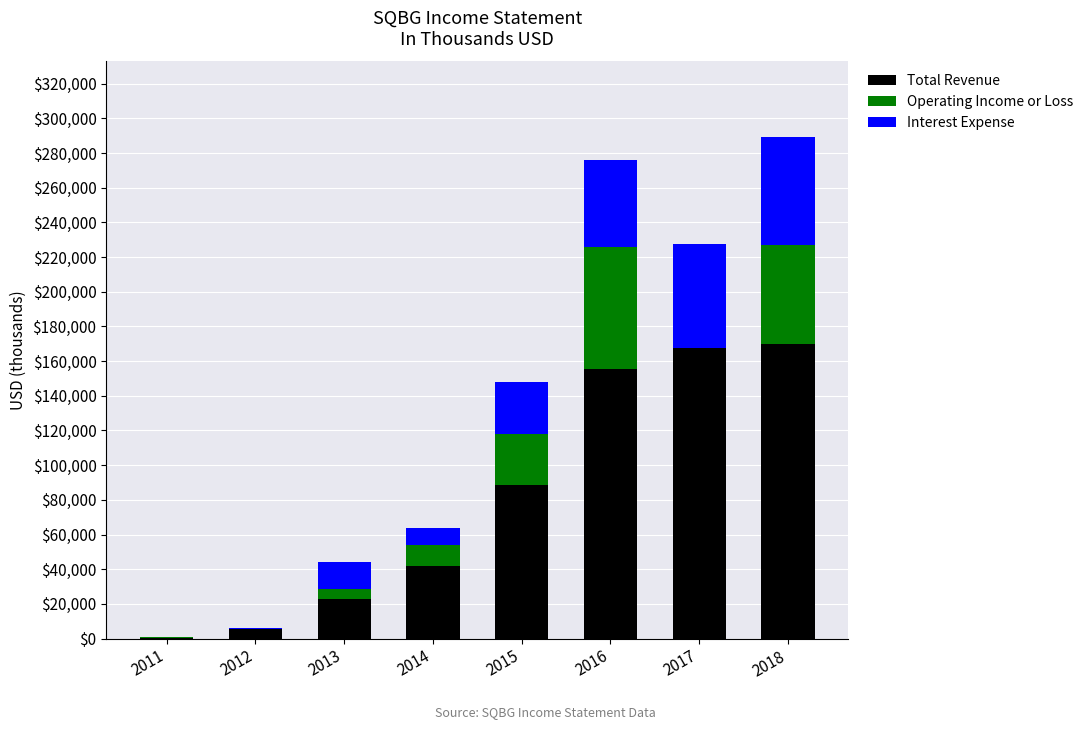

What is the maximum value for Total Revenue?

170000